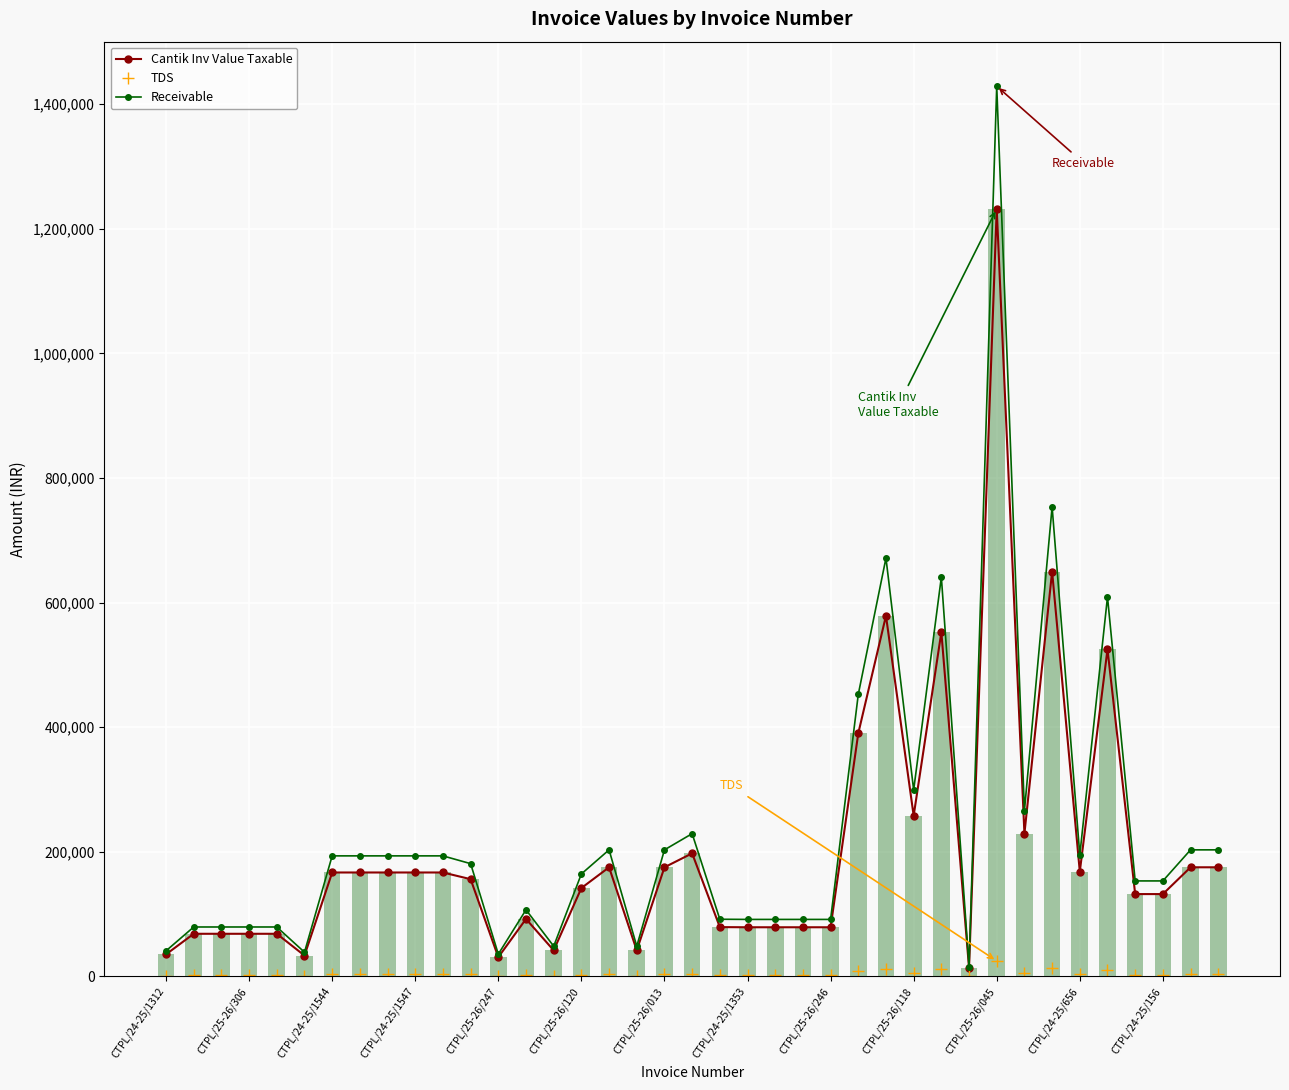

Is the value of Receivable at CTPL/24-25/1312 greater than the value of Cantik Inv Value Taxable at CTPL/25-26/246?

No